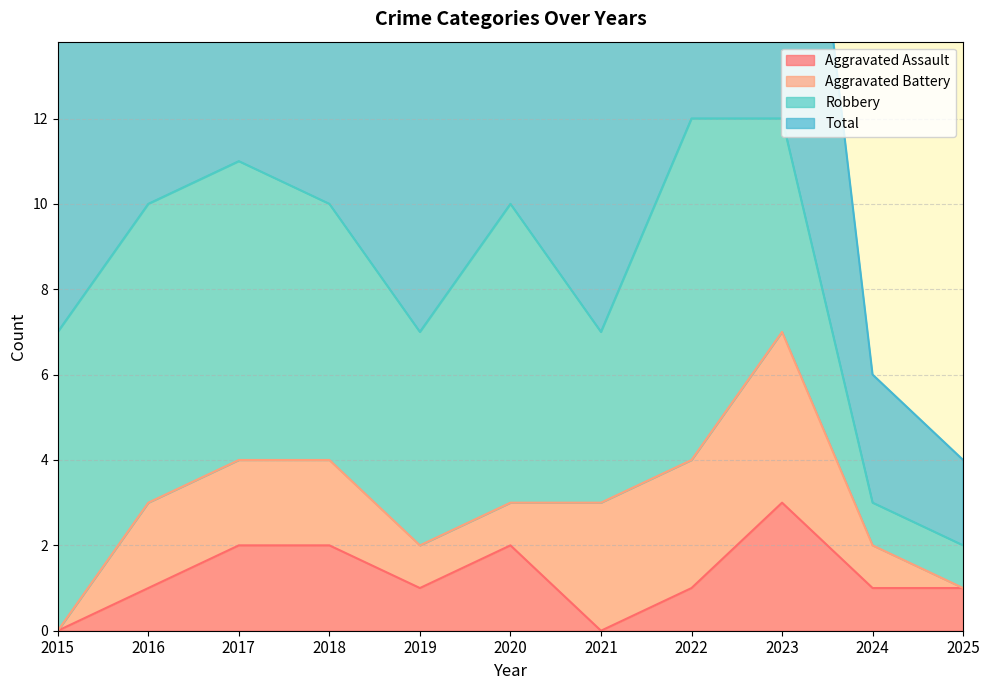

True or false: Aggravated Assault and Total intersect in this chart.

False